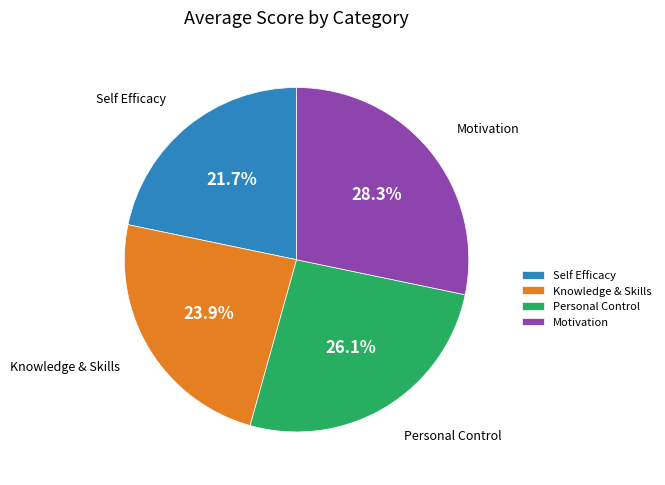

Does Personal Control represent more than half of the total?

No